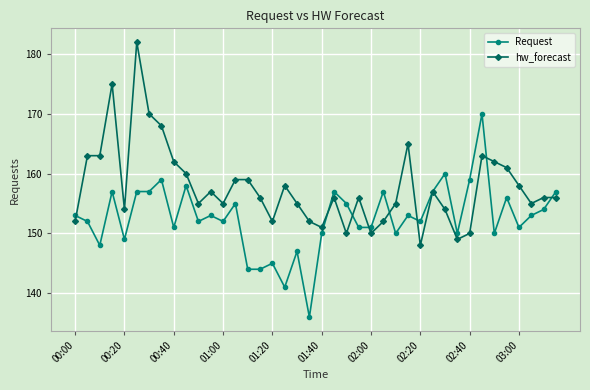

What is the value of the hw_forecast point at the 2nd from the left?

163